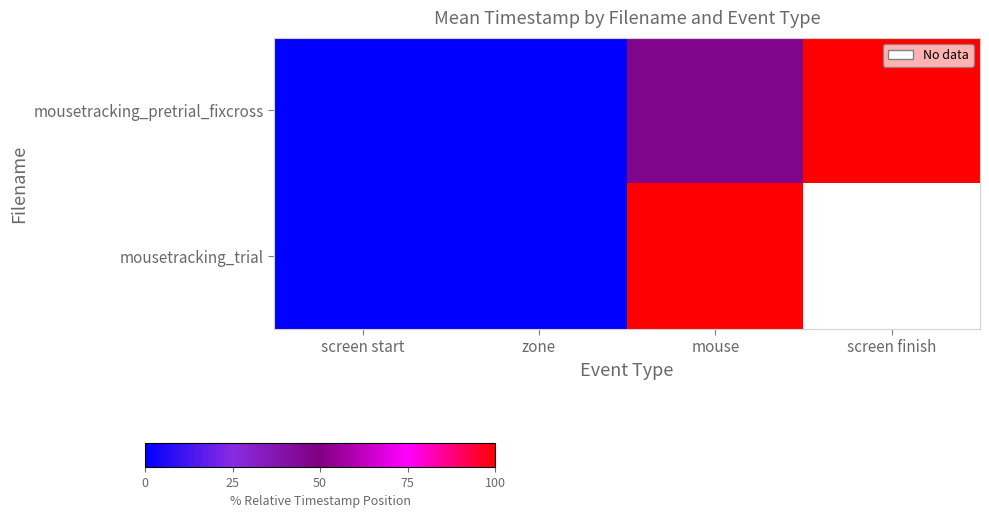

Where does the mousetracking_trial series first go above 99?

mouse